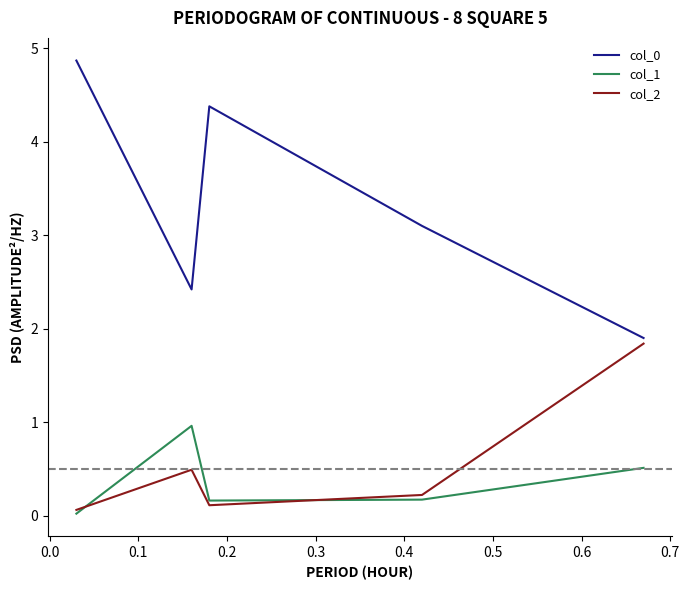

In col_2, how many points are higher than both neighbors (excluding endpoints)?

1